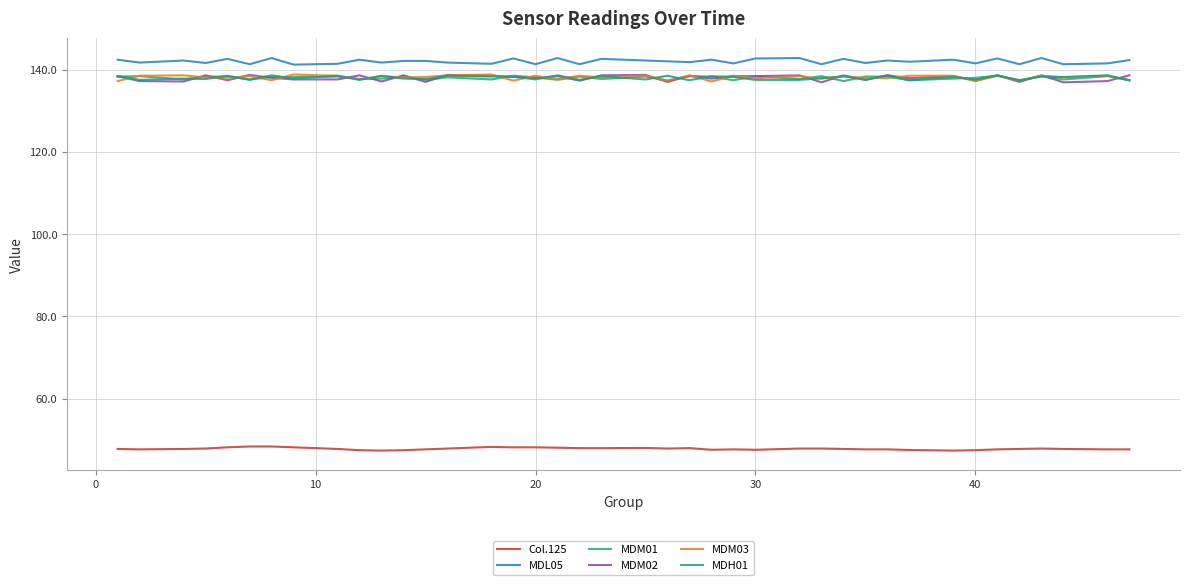

What is the maximum value shown in the chart?

142.8